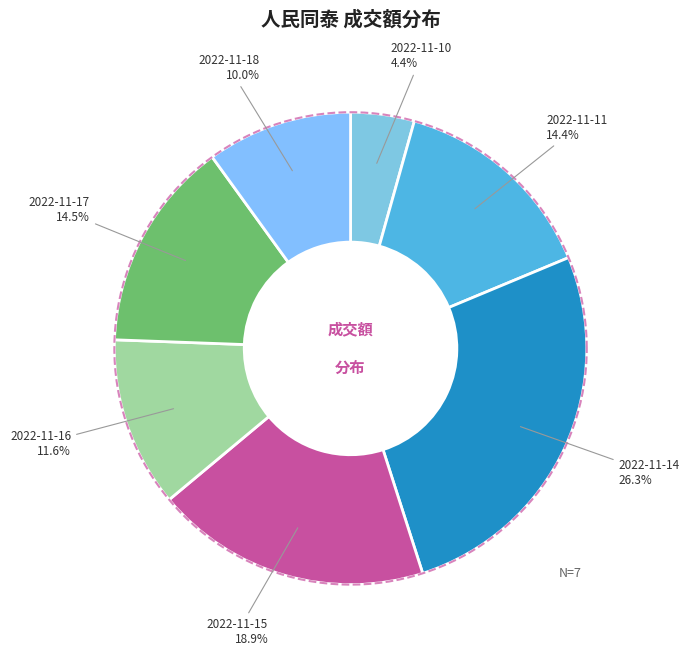

Does 2022-11-10 account for over 50% of the chart?

No